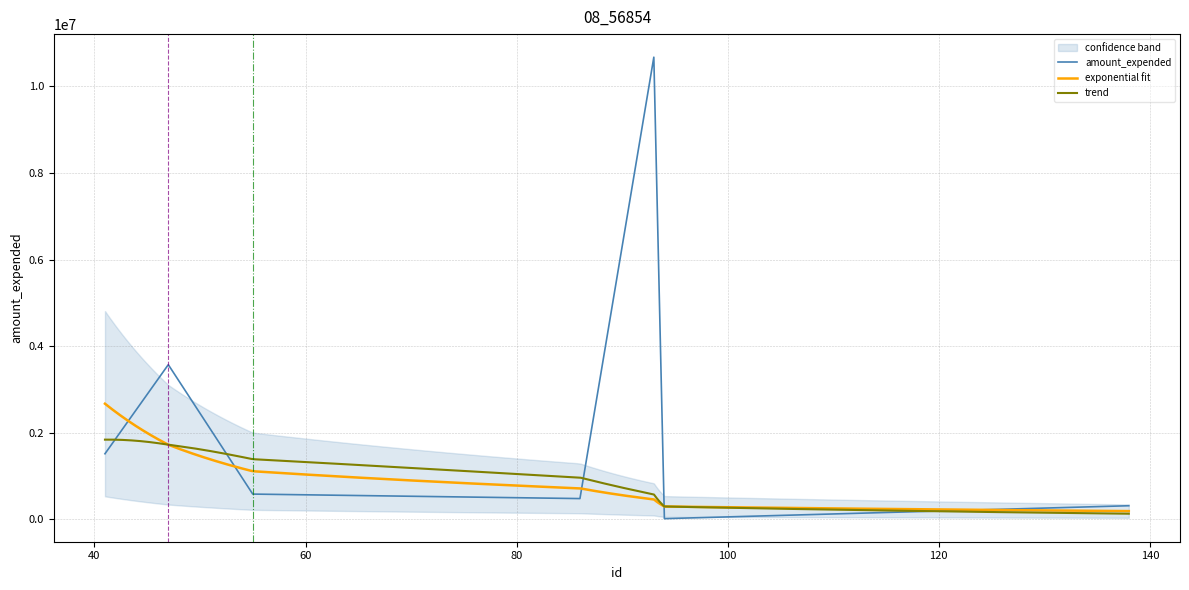

Reading left to right, transcribe all the data shown in this chart.

1516975	3573216	586120	482413	10669971	19140	317058